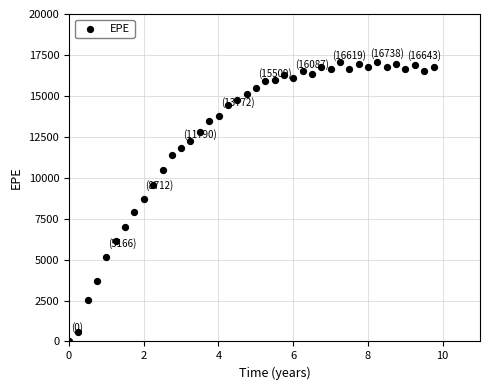

What is the range of X values (max minus min)?

9.8